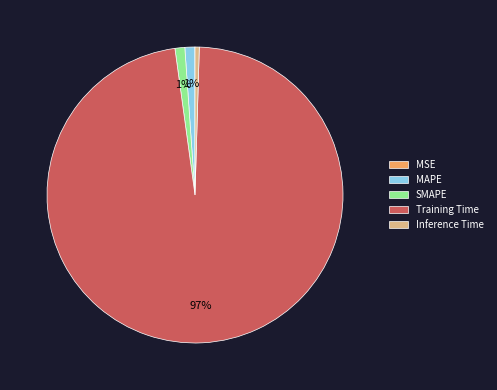

True or false: SMAPE accounts for 1% of the total.

True